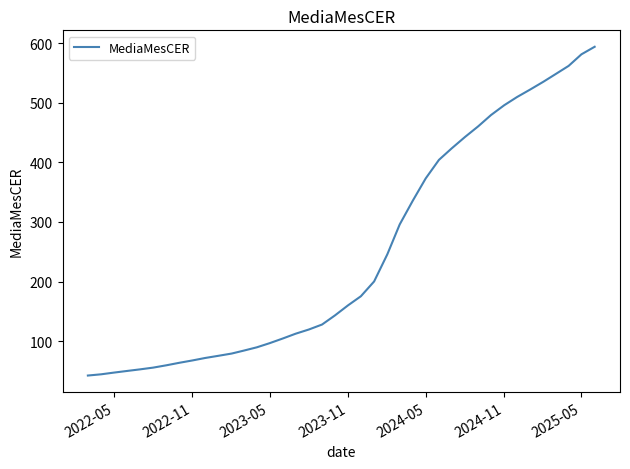

What is the difference between the maximum and minimum values?

551.5